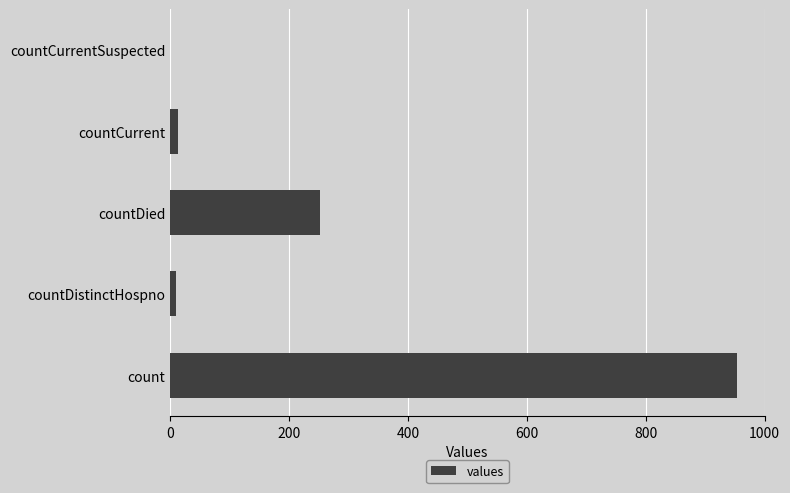

Count the number of data series in this chart.

1